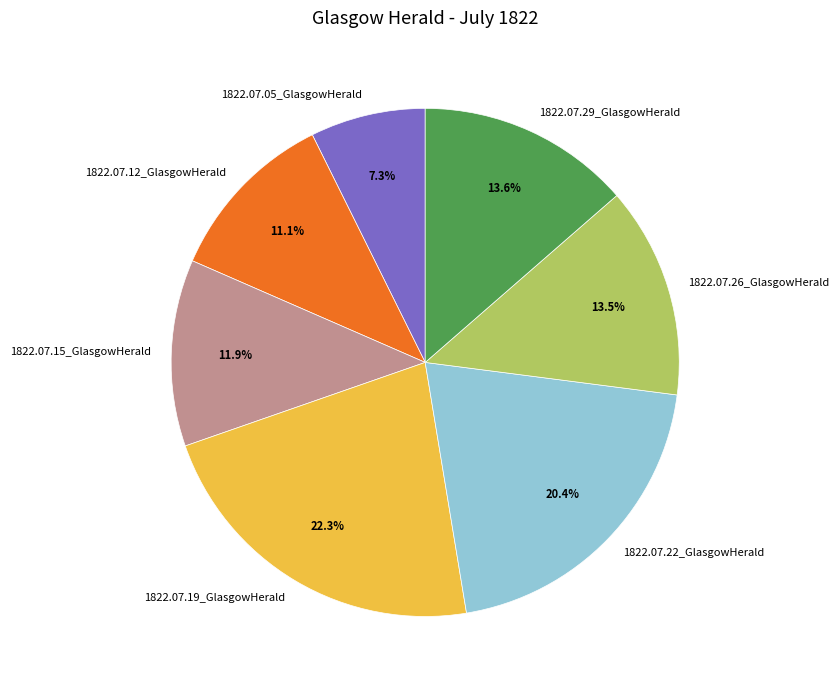

Which slice is the largest?

1822.07.19_GlasgowHerald